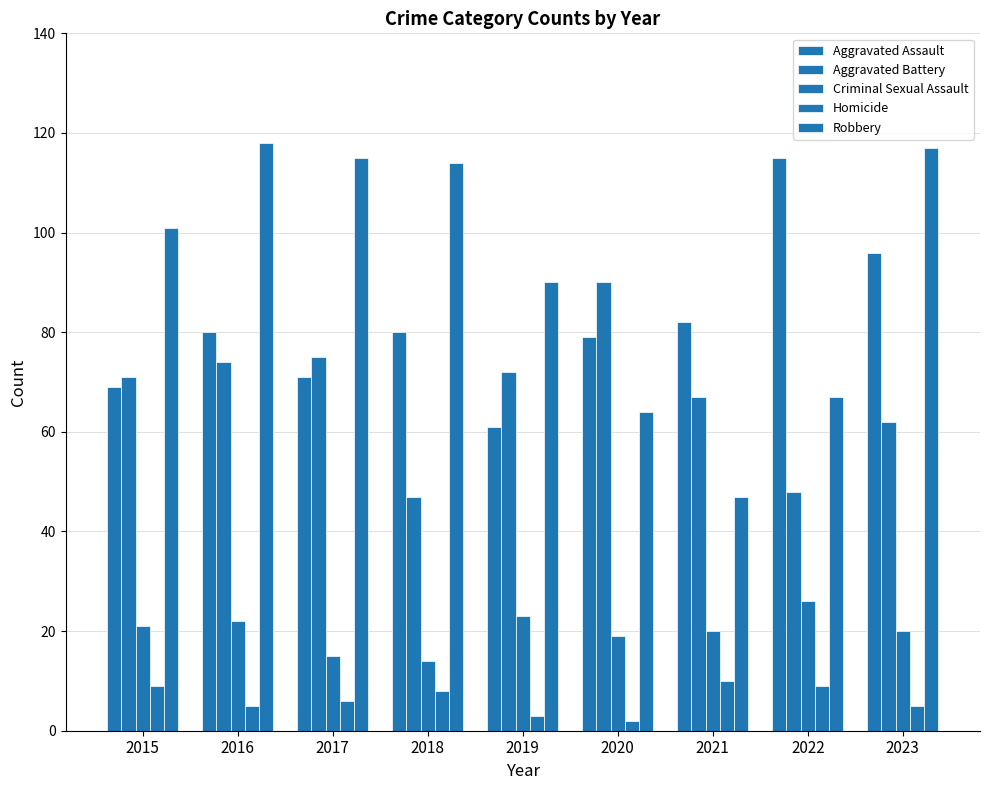

Does the chart contain any negative values?

No